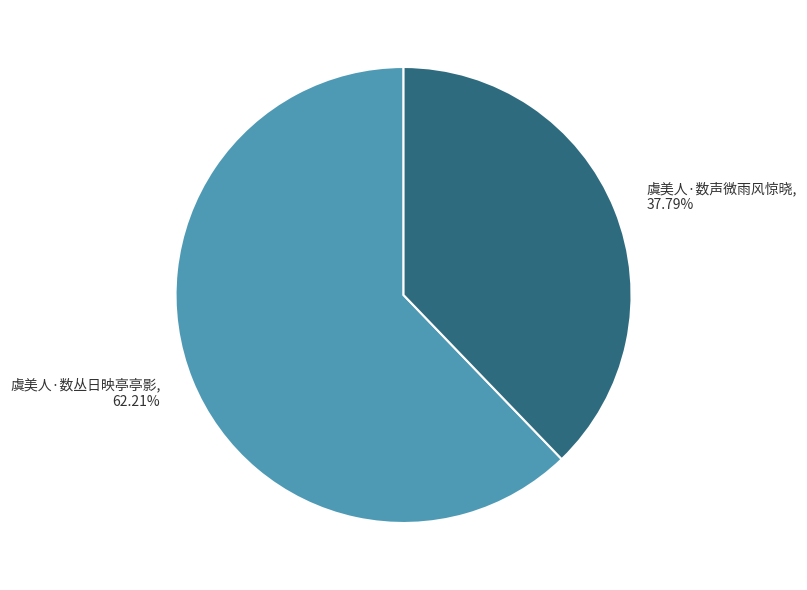

What percentage is the 虞美人·数丛日映亭亭影 slice, to the nearest percent?

62%